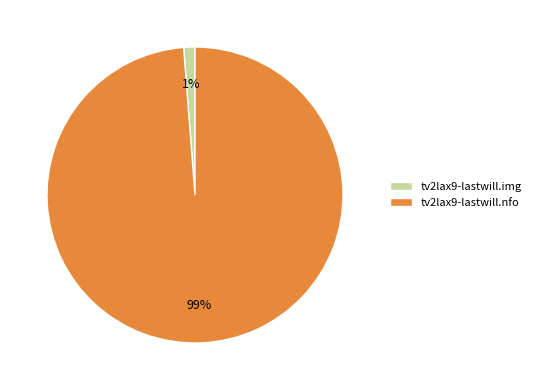

What percentage is the tv2lax9-lastwill.img slice, to the nearest percent?

1%